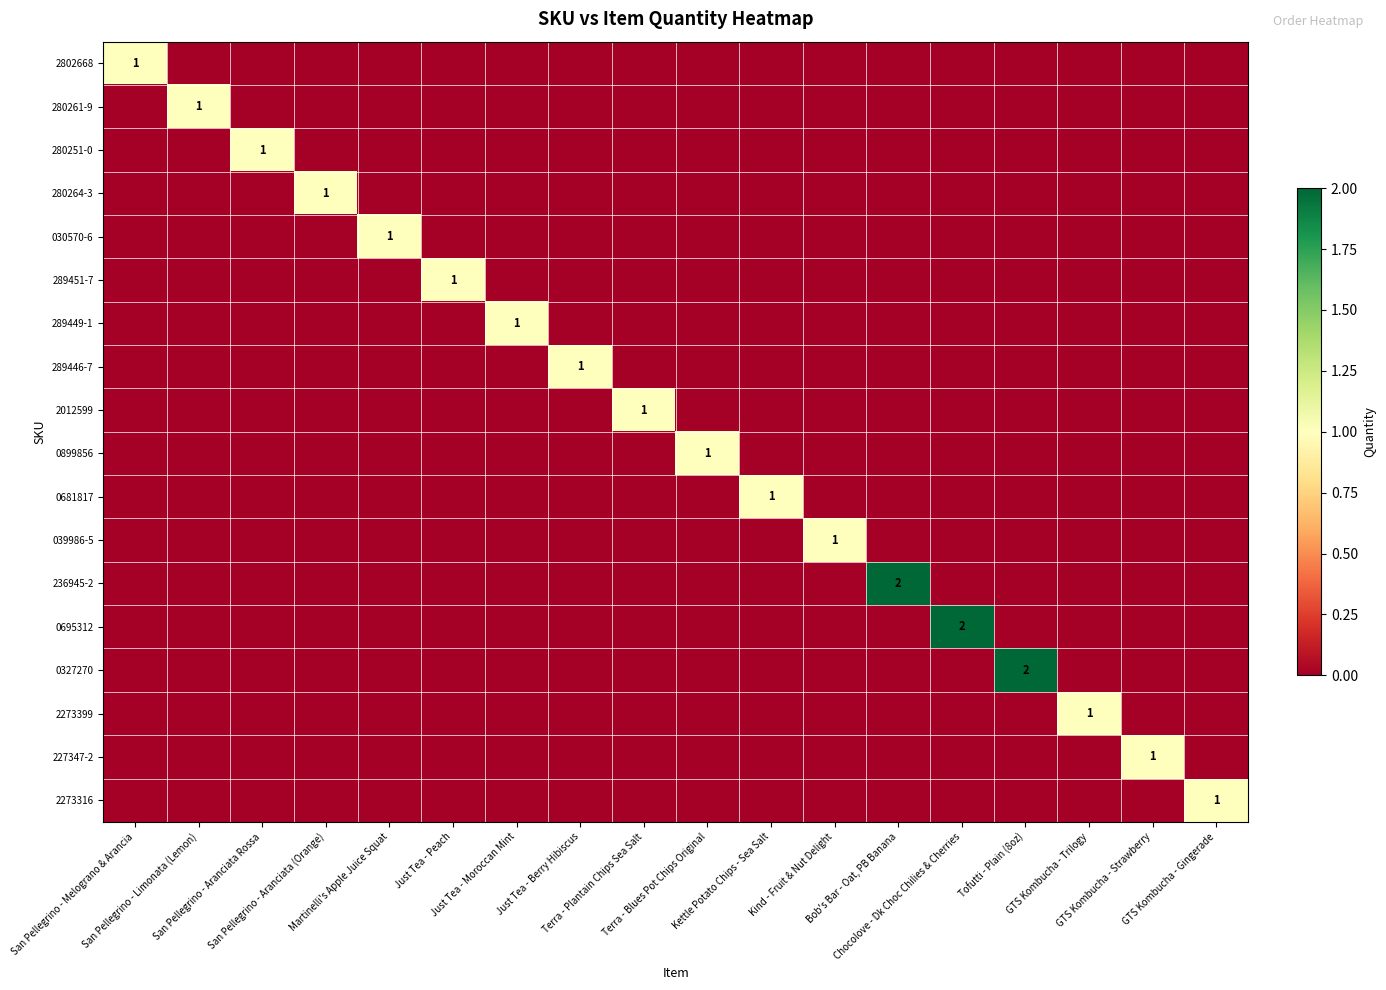

Is it true that 280264-3 equals 0 at San Pellegrino - Melograno & Arancia?

False